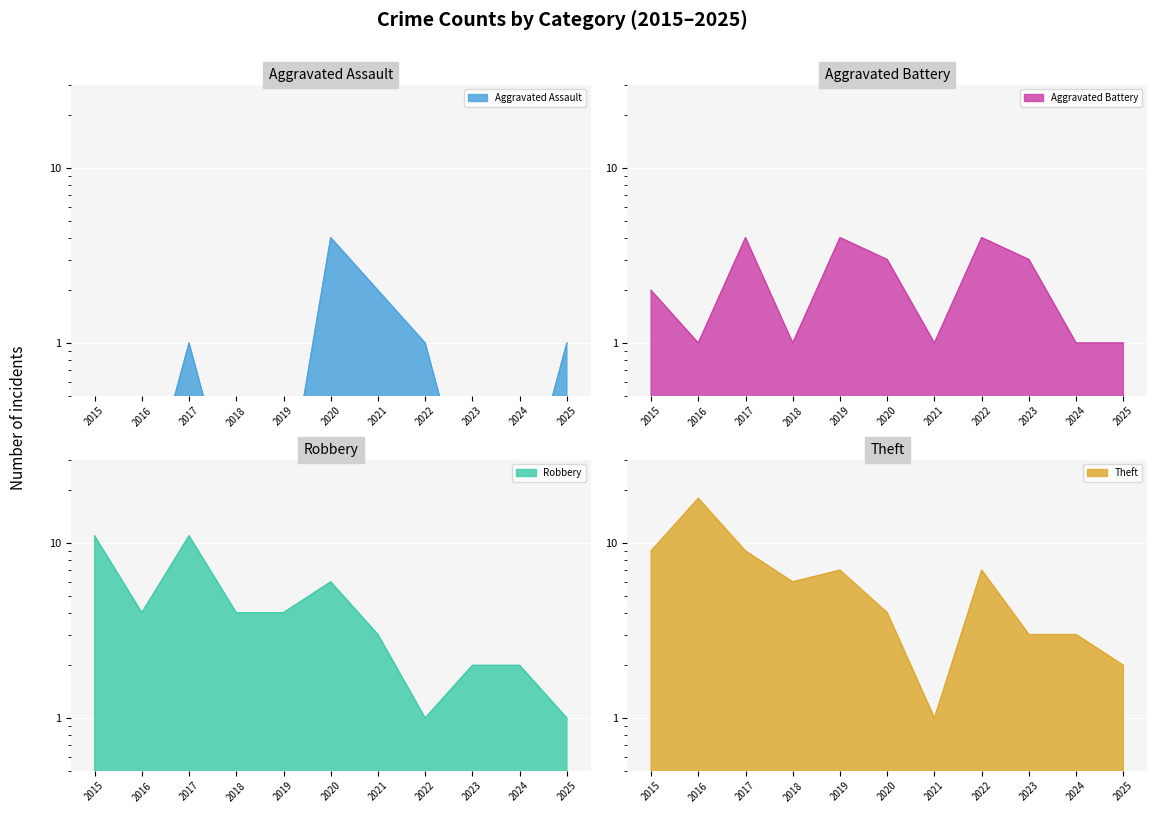

Rank the series by their average value, from highest to lowest.

Theft, Robbery, Aggravated Battery, Aggravated Assault